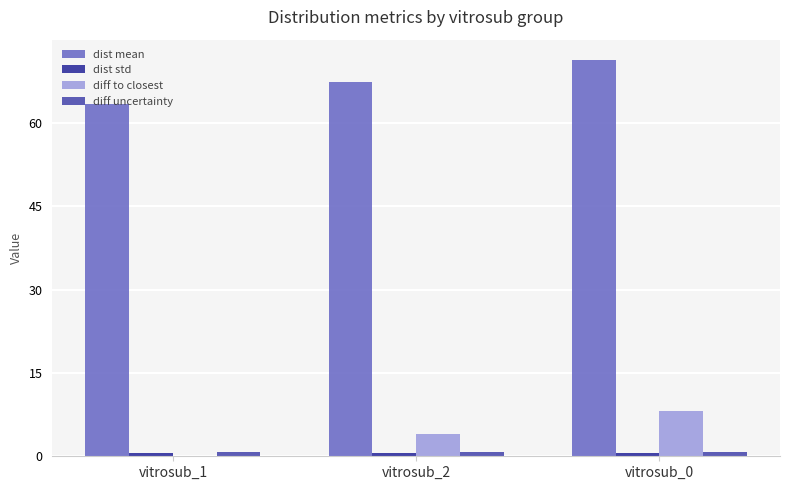

Which series has the largest total across all categories?

dist mean